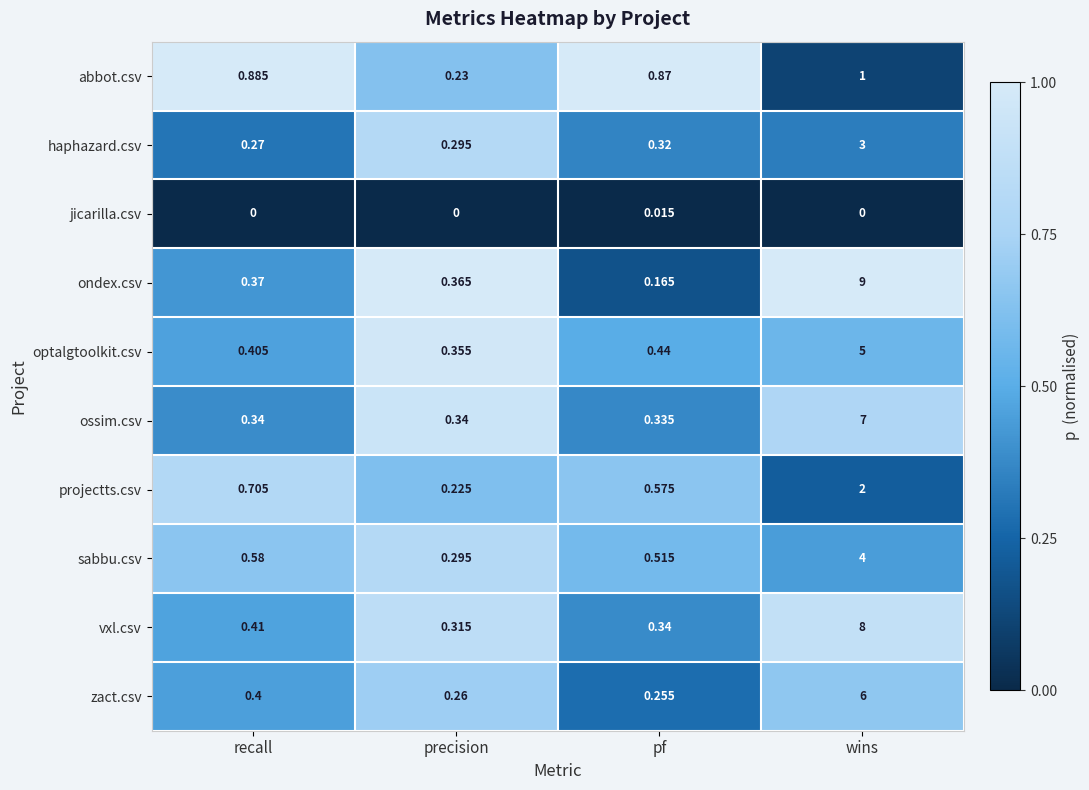

Rank the series by their maximum value, from highest to lowest.

ondex.csv, vxl.csv, ossim.csv, zact.csv, optalgtoolkit.csv, sabbu.csv, haphazard.csv, projectts.csv, abbot.csv, jicarilla.csv